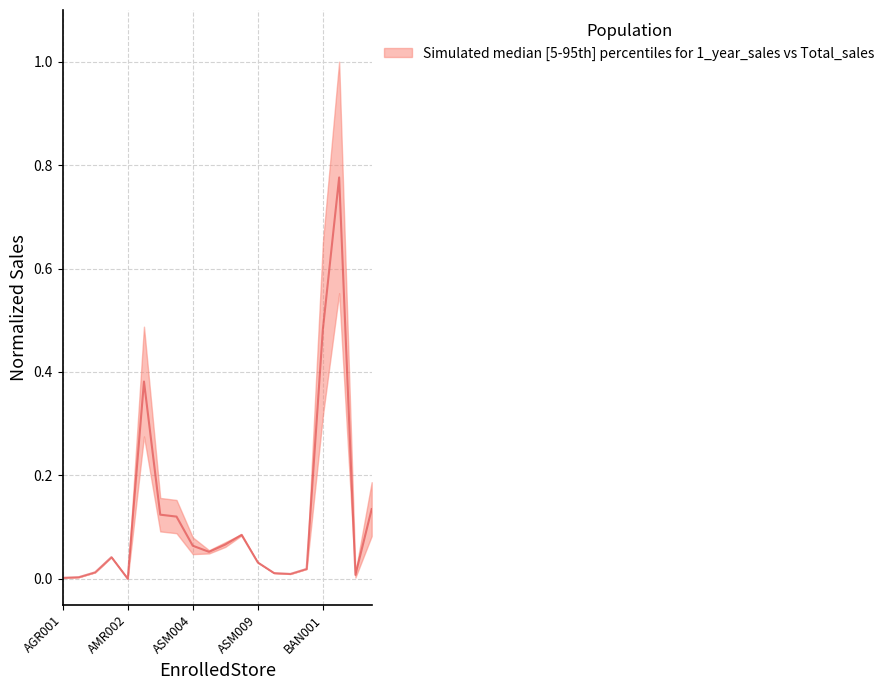

How many series are shown in this chart?

1